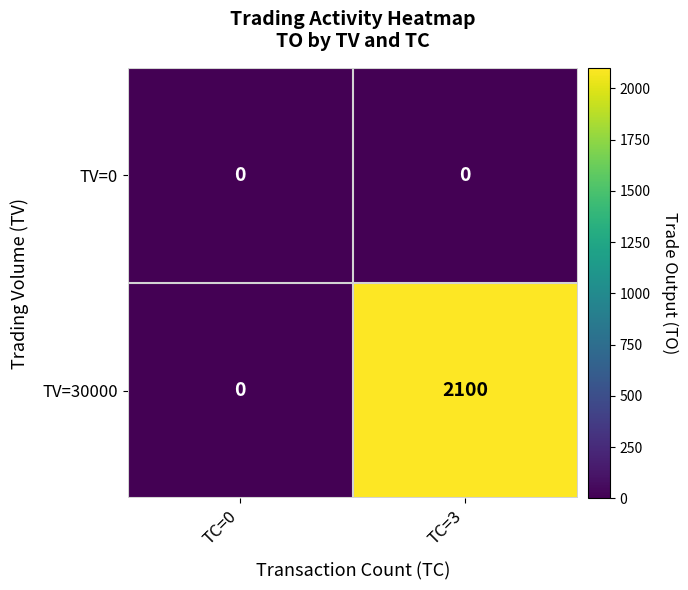

Reading right to left, extract all data points from this chart.

TV=0: 0	0
TV=30000: 2100	0